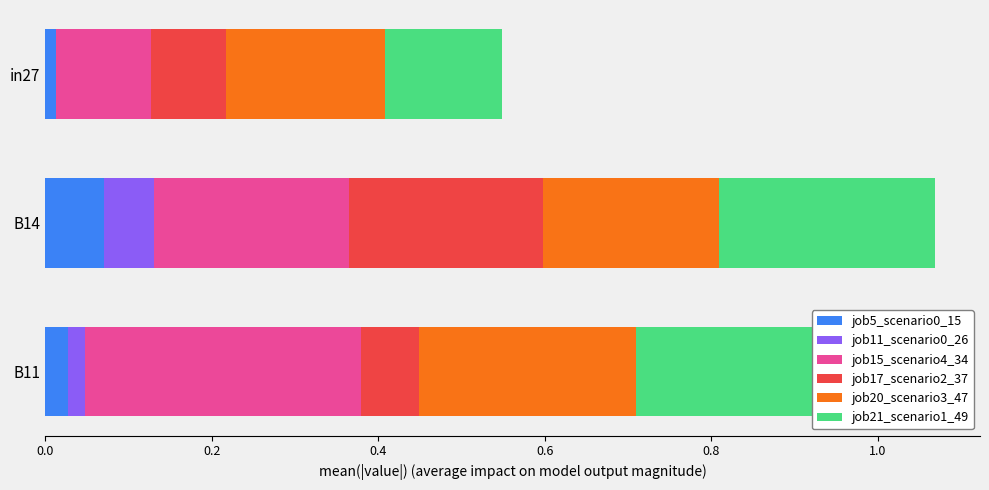

What is the value of the job21_scenario1_49 bar at the 3rd from the left?

0.3